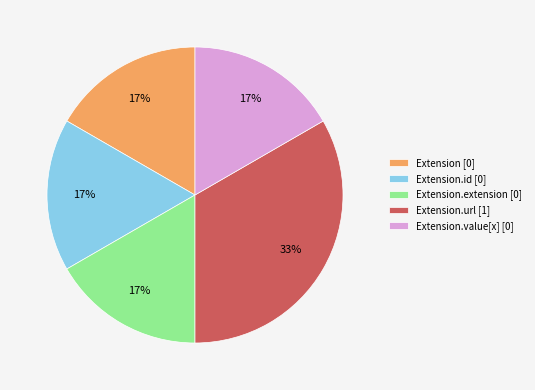

How many slices are in this pie chart?

5